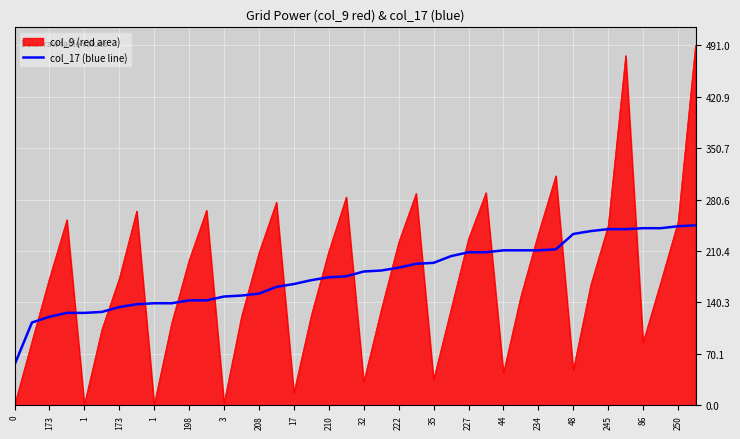

Which series has the widest spread of values?

col_9 (red area)